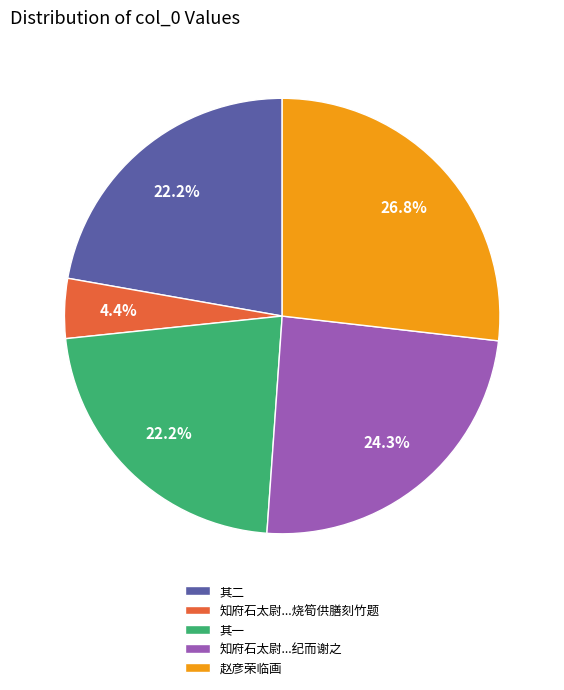

How many slices are in this pie chart?

5